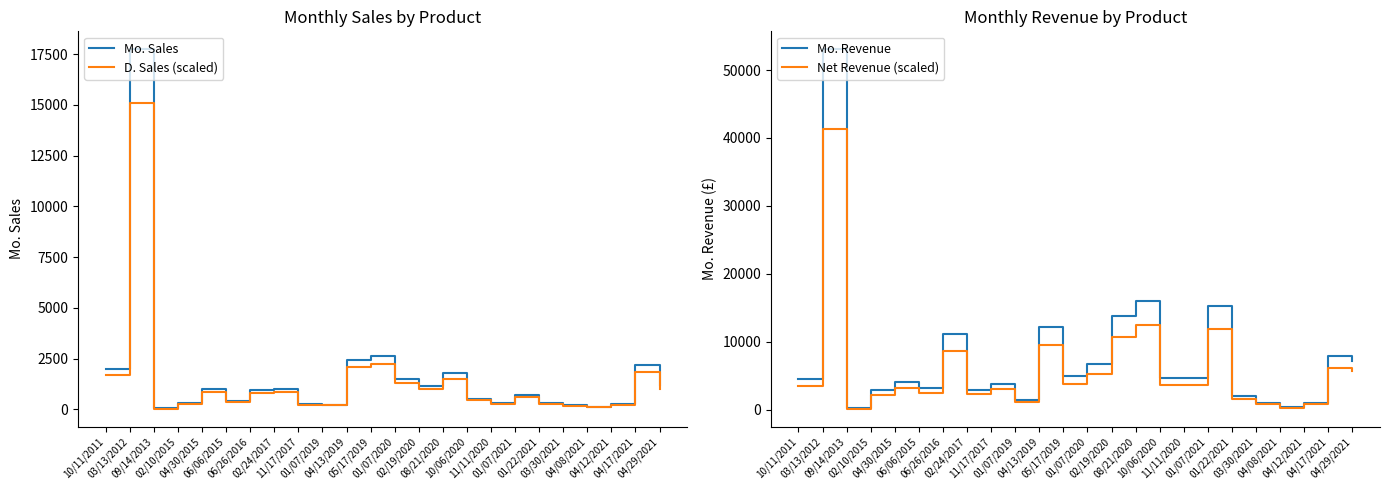

Which category has the highest value across all series?

03/13/2012